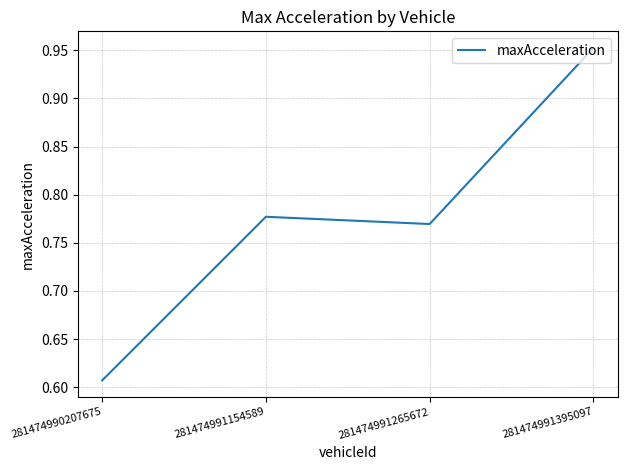

What is the sum of the values at 281474990207675 and 281474991395097?

1.6